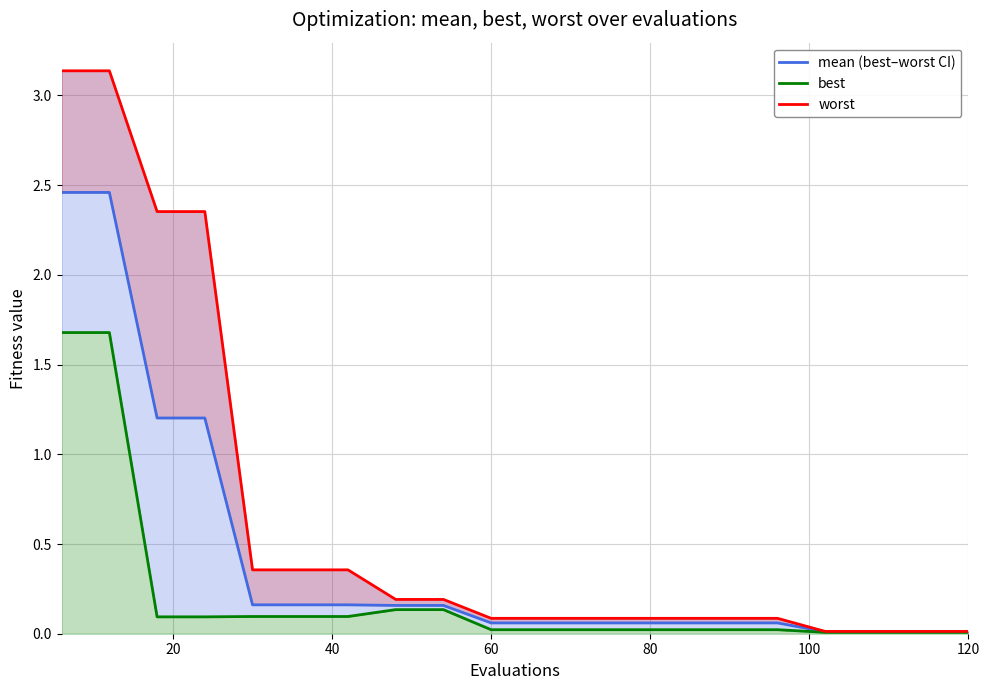

What is the value of the worst point at the 16th from the left?

0.1